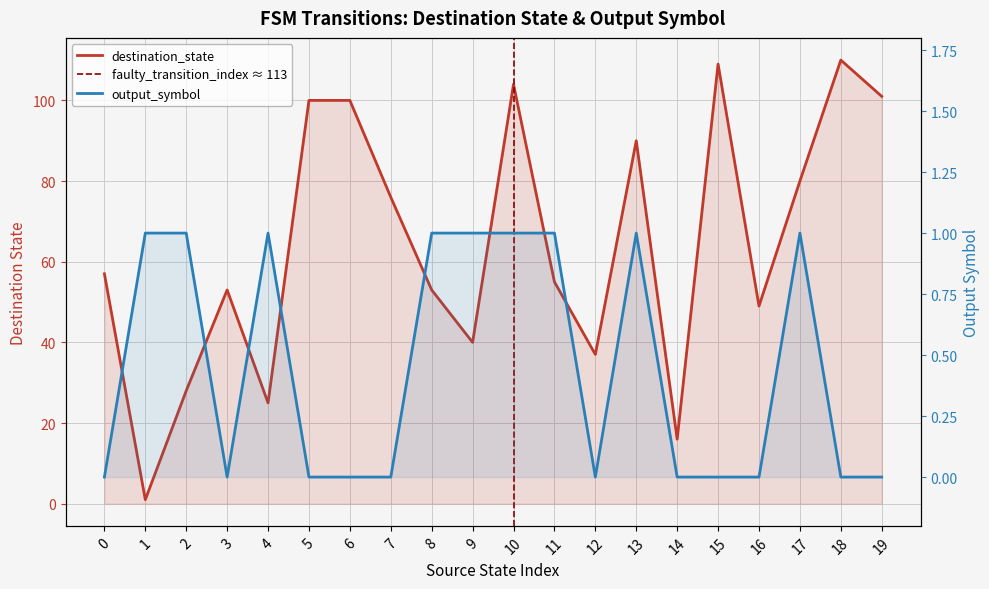

Rank the series by their average value, from lowest to highest.

output_symbol, destination_state